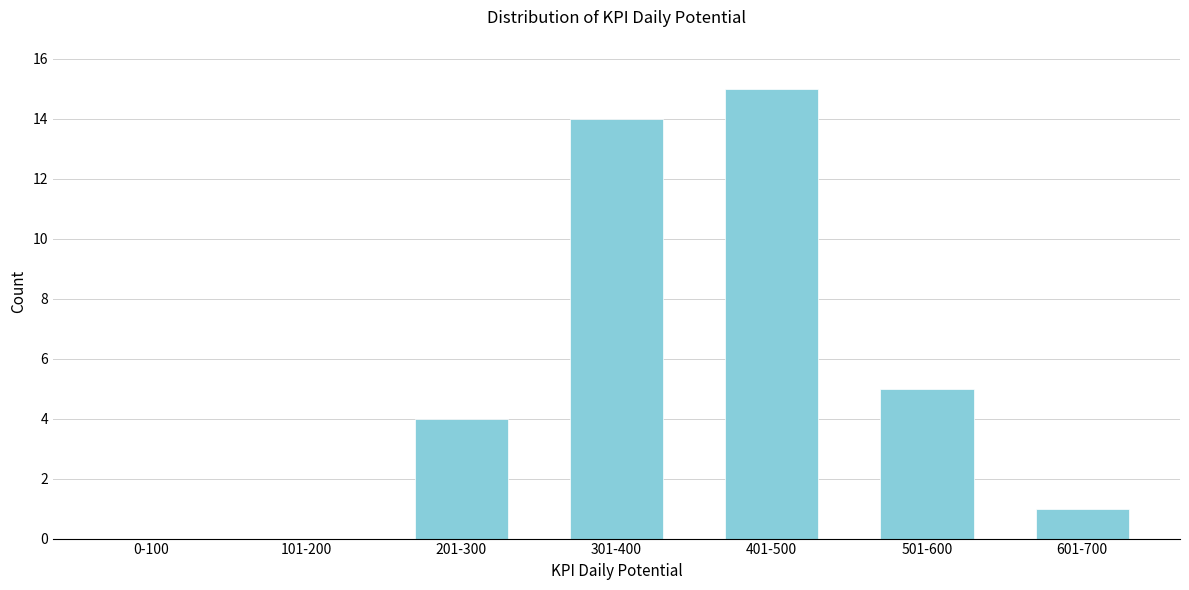

Reading left to right, transcribe all the data shown in this chart.

0-100=0	101-200=0	201-300=4	301-400=14	401-500=15	501-600=5	601-700=1